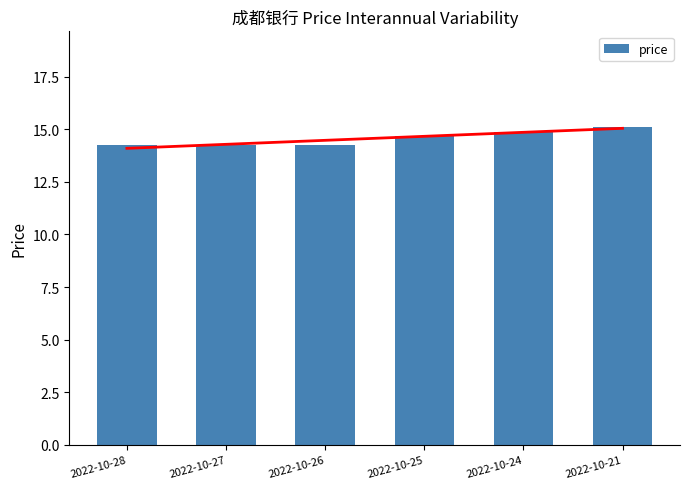

Rank the categories by value from lowest to highest.

2022-10-26, 2022-10-27, 2022-10-28, 2022-10-25, 2022-10-24, 2022-10-21